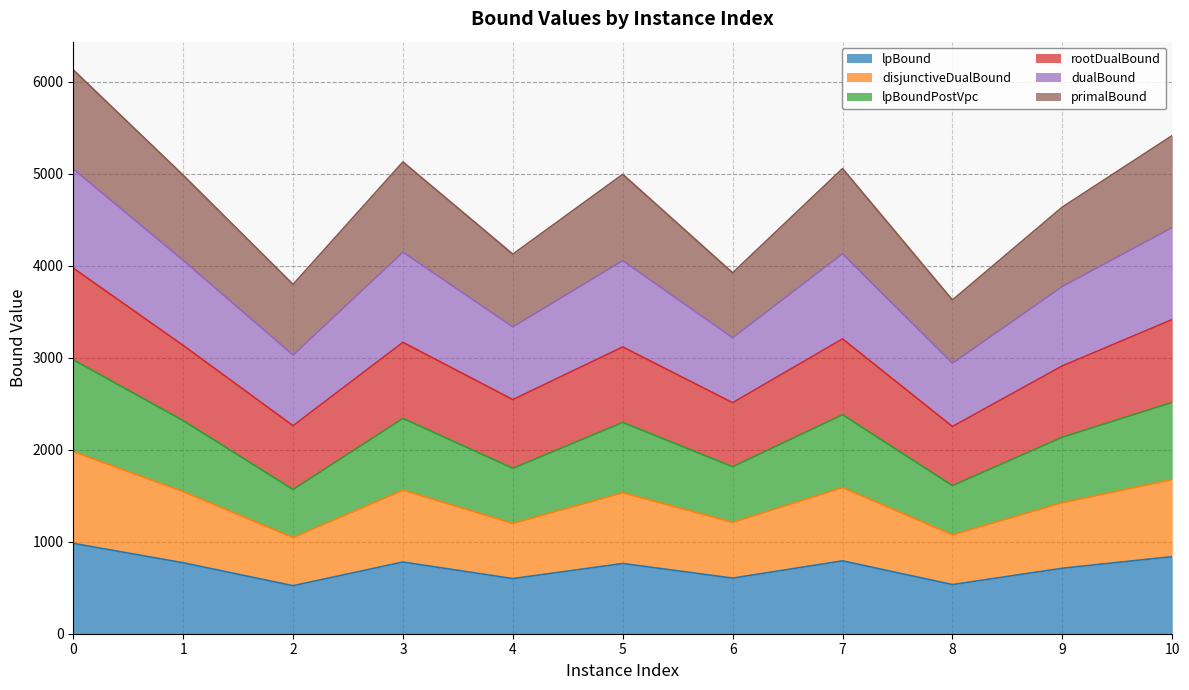

What is the minimum value for lpBound?

521.9